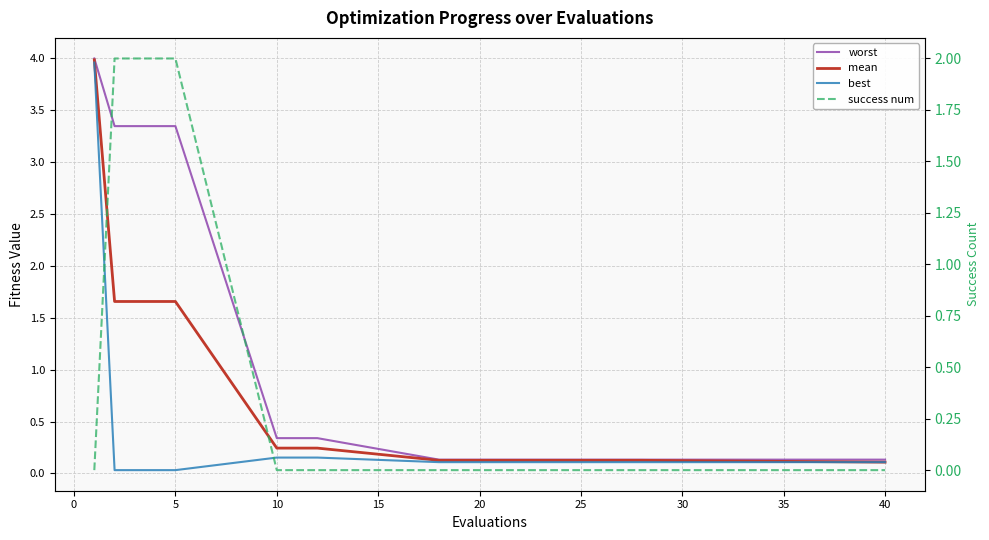

True or false: worst and mean cross at least once.

False